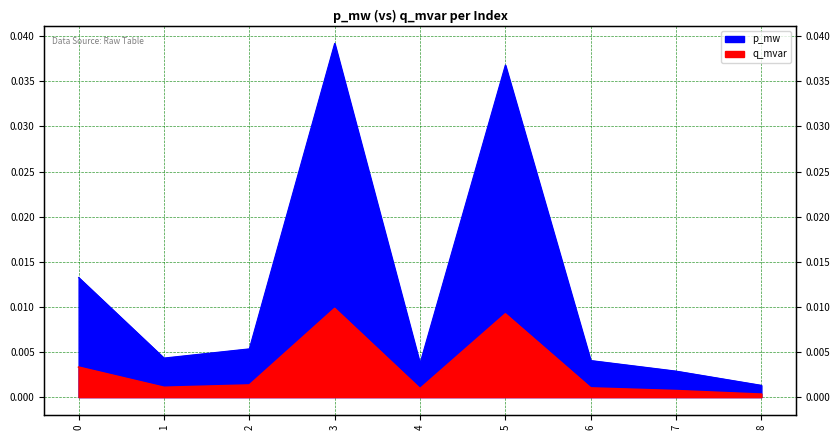

Which series has the widest spread of values?

p_mw